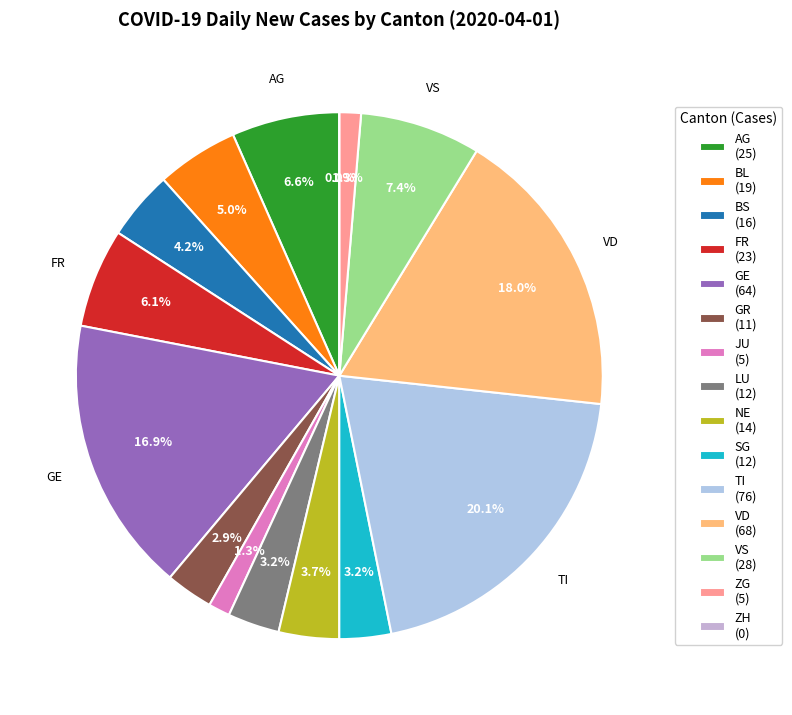

Between JU and NE, which is larger?

NE